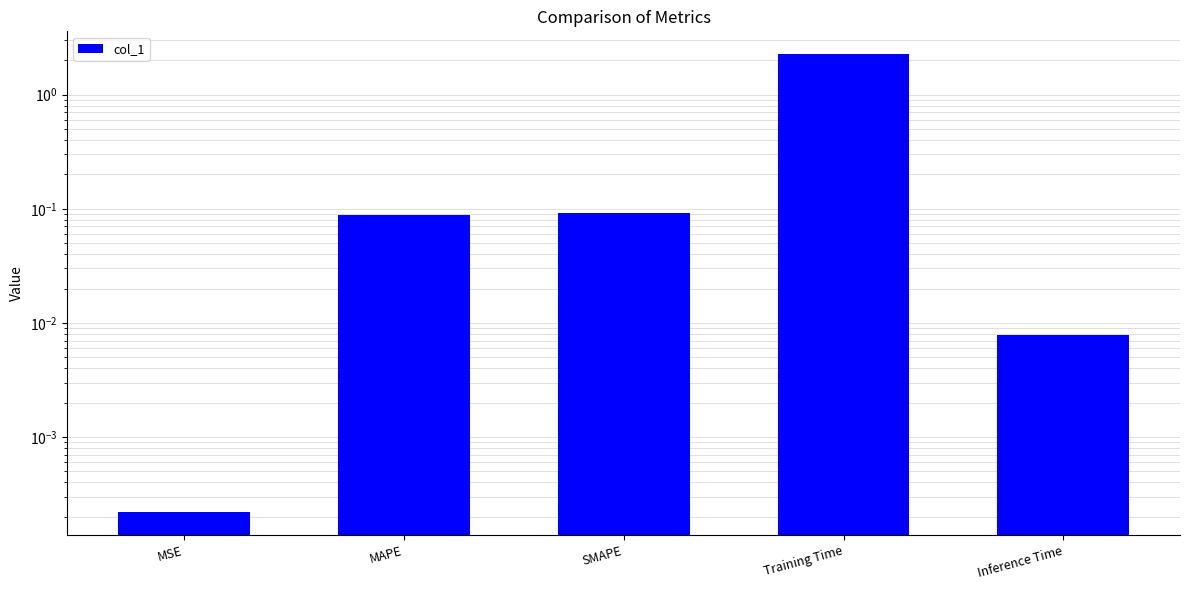

The chart shows a value of 0.1 at MAPE. True or false?

False